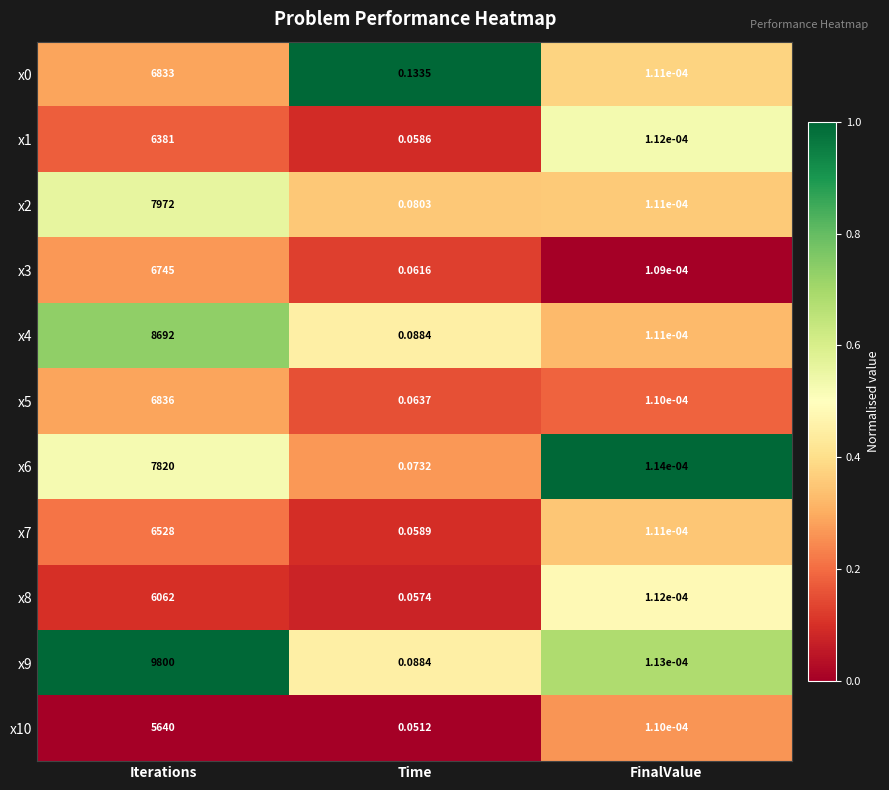

What is the greatest value displayed?

9800.0